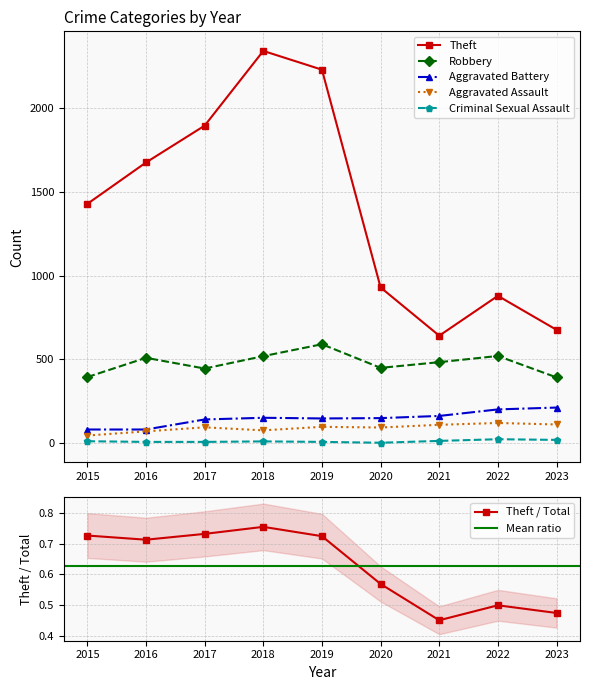

How many categories are shown in the chart?

9